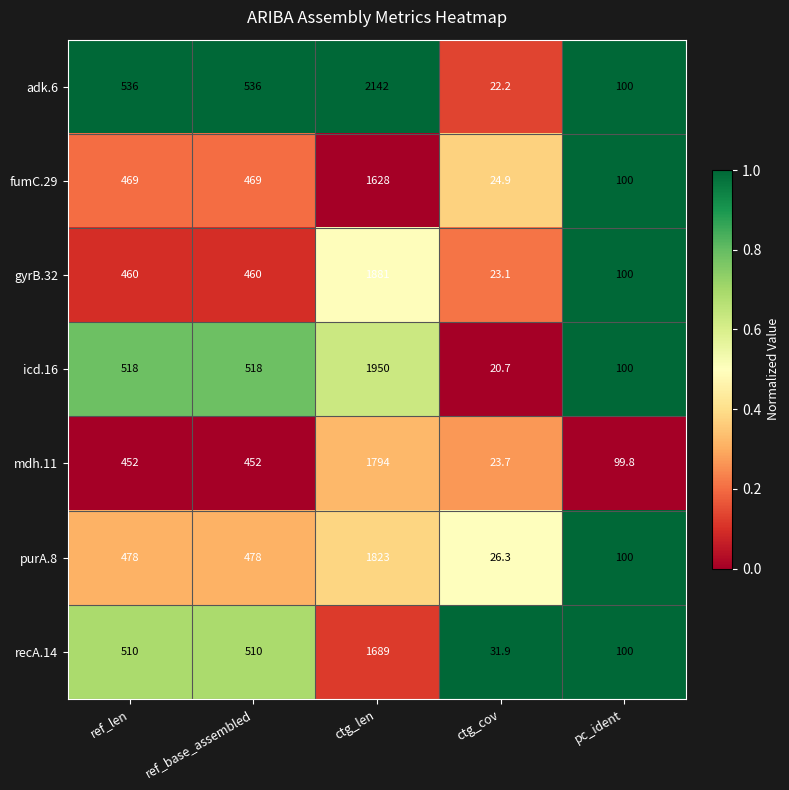

What is the lowest value of the fumC.29 series?

24.9